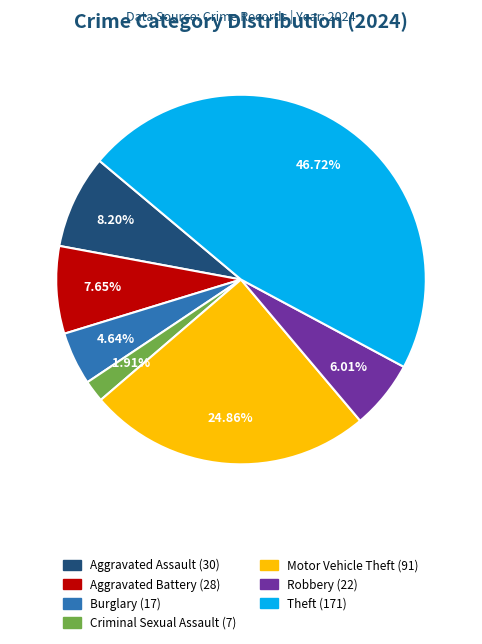

Rank the categories by value from highest to lowest.

Theft, Motor Vehicle Theft, Aggravated Assault, Aggravated Battery, Robbery, Burglary, Criminal Sexual Assault